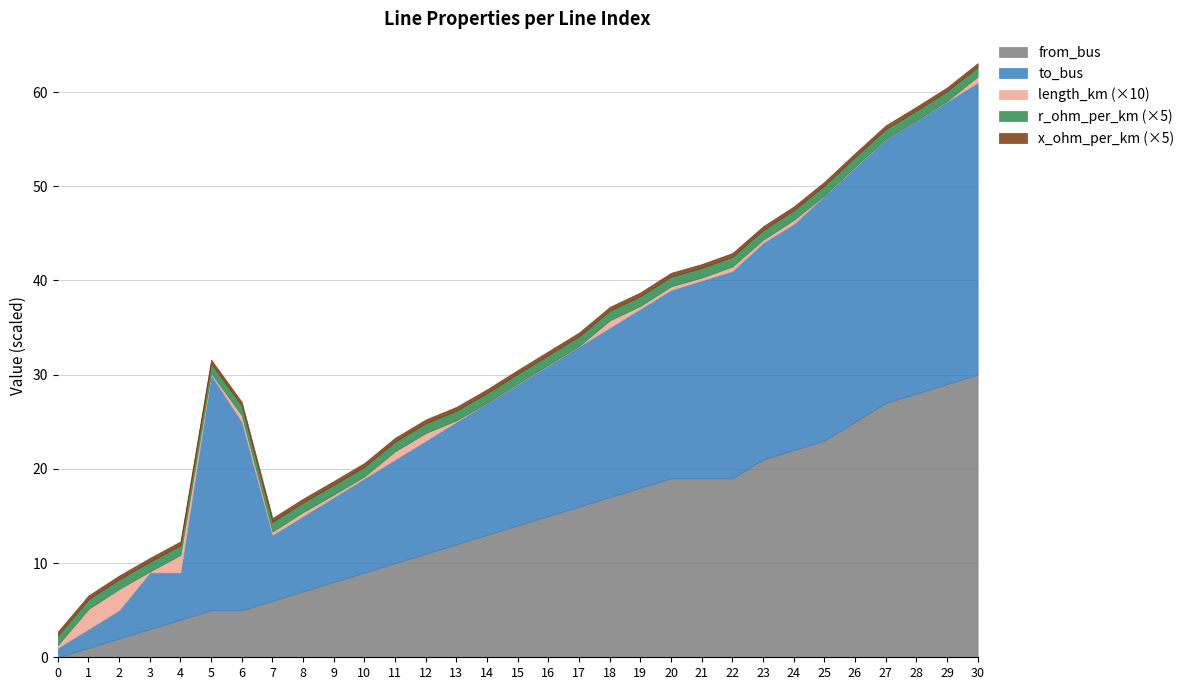

How many intersections are there between r_ohm_per_km and from_bus?

1